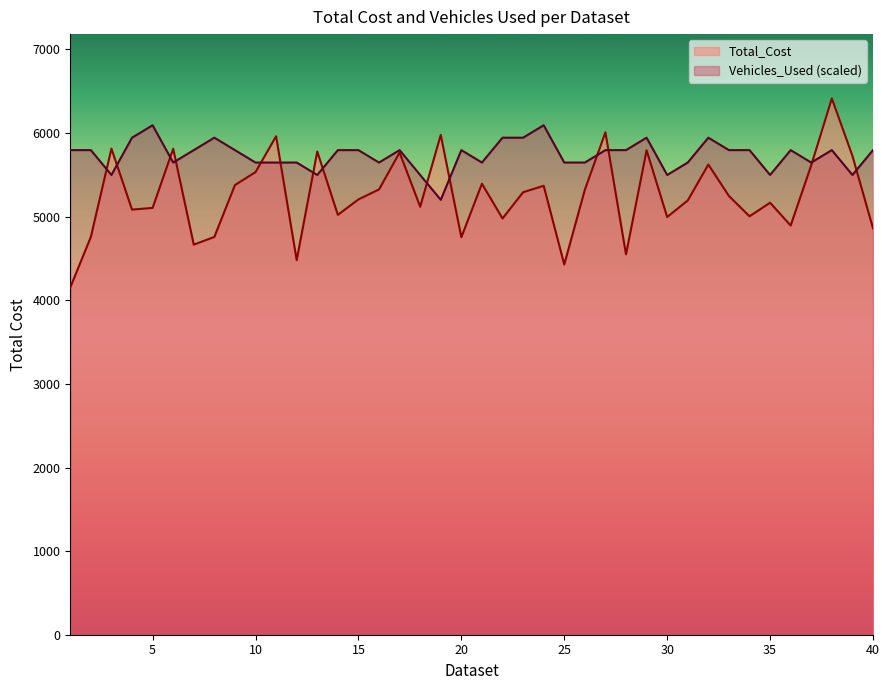

How many interior local valleys does the Vehicles_Used series have?

10